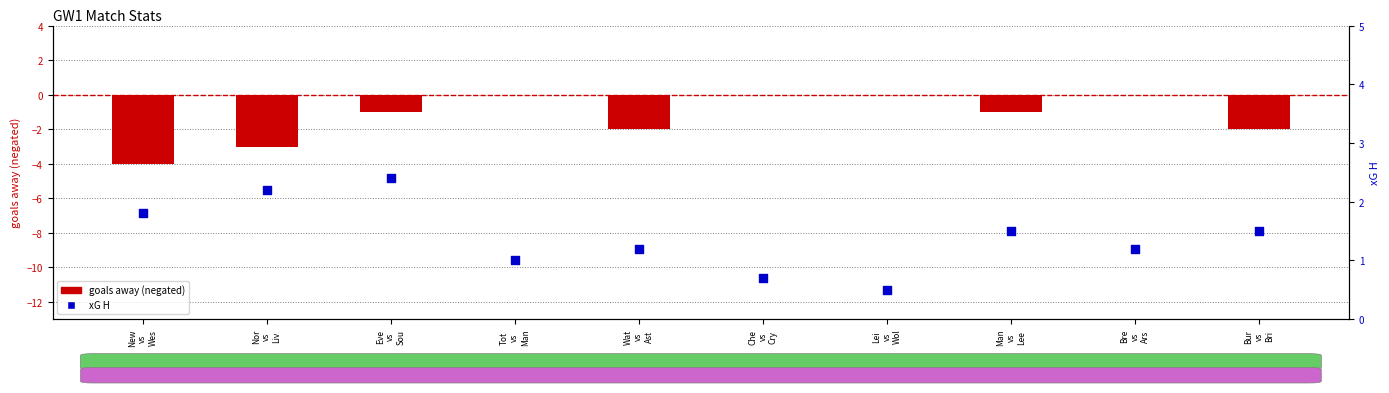

Which series contains the highest Y value?

xG H